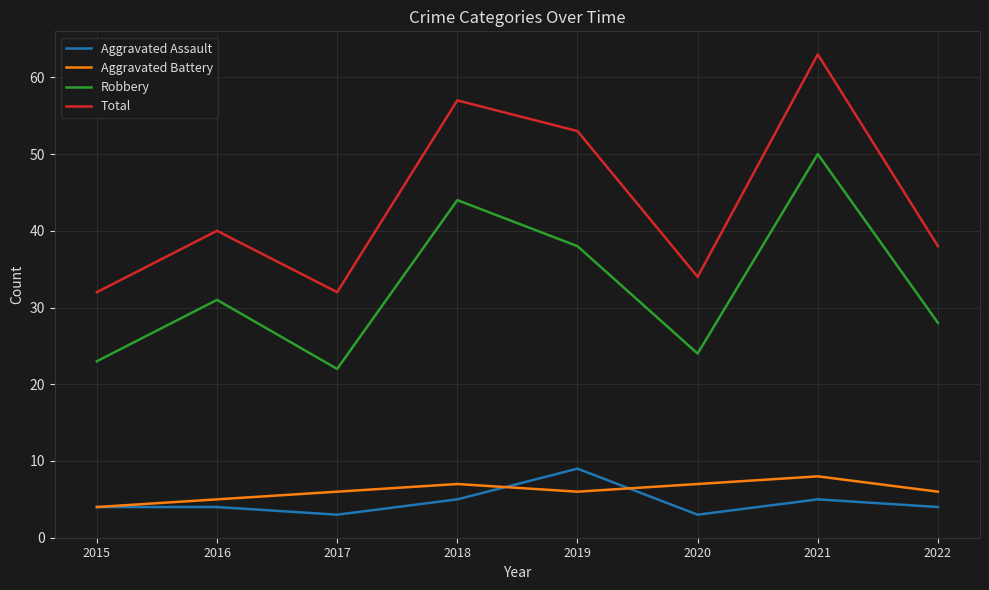

What is the total value across all series at 2015?

63